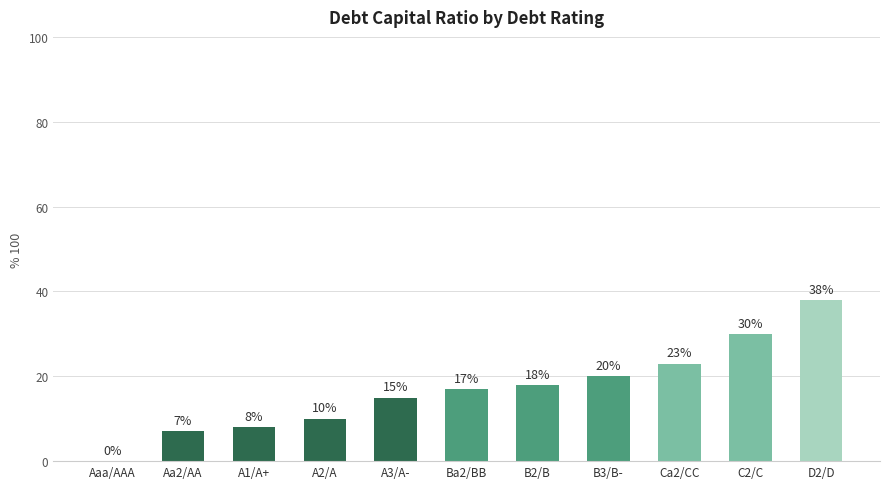

How many categories are shown in the chart?

11